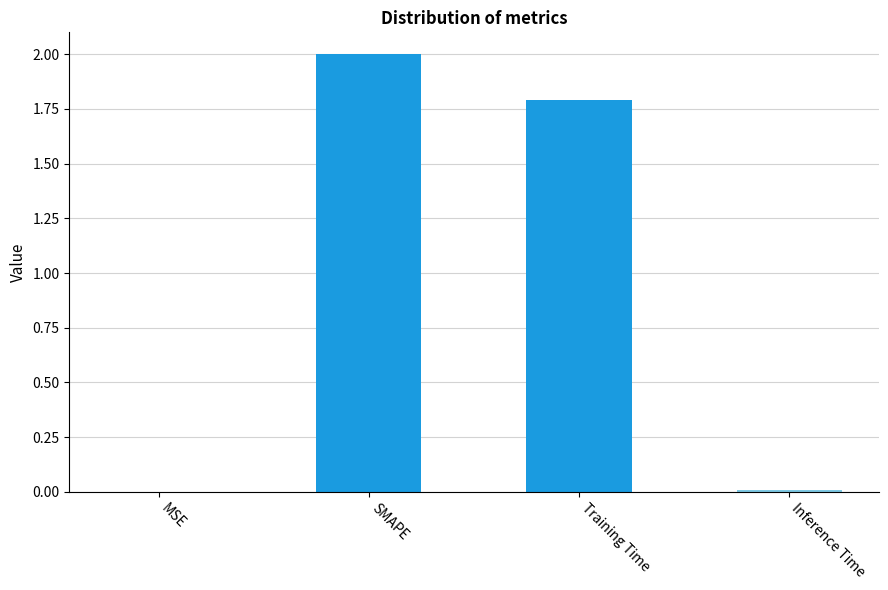

At which label is the value closest to 1?

Training Time